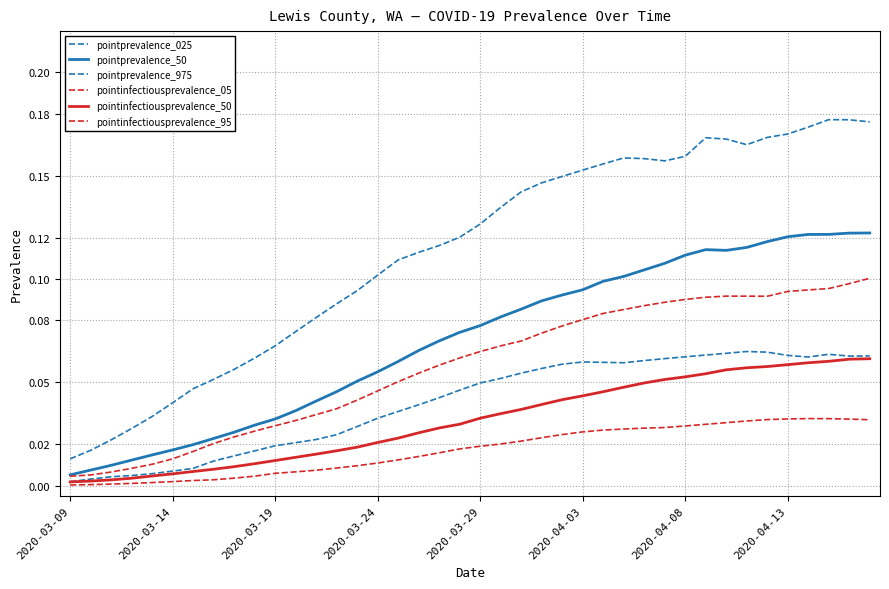

Is this an area chart (filled region under the line)?

No